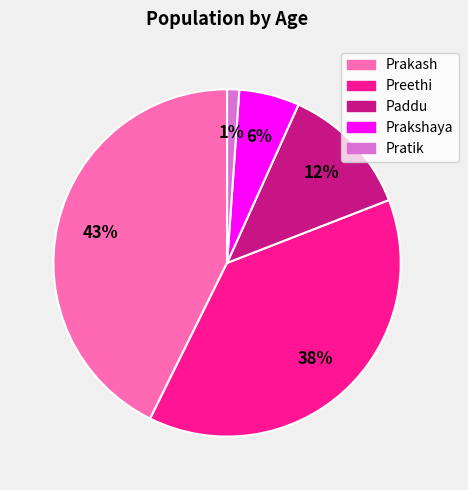

To the nearest percent, what percentage of the pie is Preethi?

38%